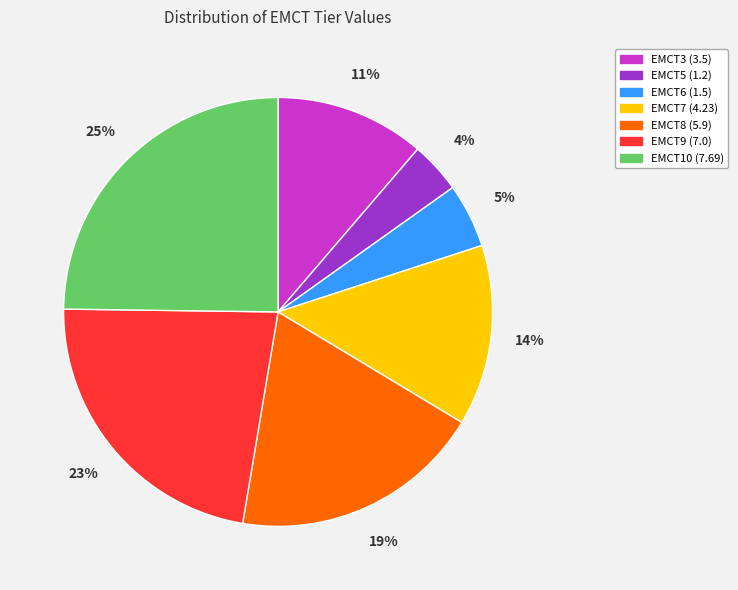

To the nearest percent, what is the difference between the largest and smallest slice percentages?

21%